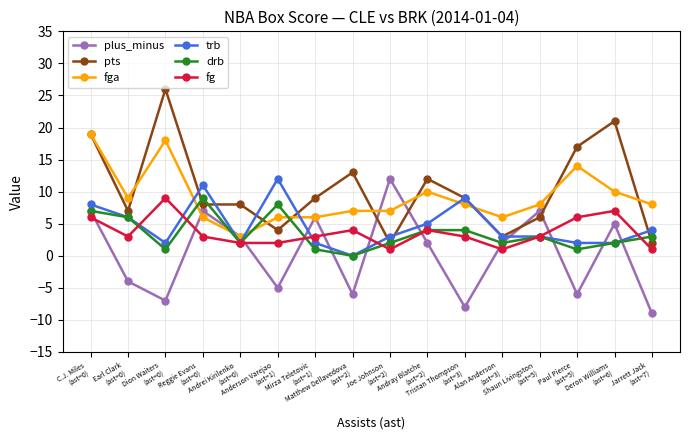

Reading left to right, extract all data points from this chart.

plus_minus: C.J. Miles
(ast=0)=7	Earl Clark
(ast=0)=-4	Dion Waiters
(ast=0)=-7	Reggie Evans
(ast=0)=7	Andrei Kirilenko
(ast=0)=3	Anderson Varejao
(ast=1)=-5	Mirza Teletovic
(ast=1)=6	Matthew Dellavedova
(ast=2)=-6	Joe Johnson
(ast=2)=12	Andray Blatche
(ast=2)=2	Tristan Thompson
(ast=3)=-8	Alan Anderson
(ast=3)=2	Shaun Livingston
(ast=5)=7	Paul Pierce
(ast=5)=-6	Deron Williams
(ast=6)=5	Jarrett Jack
(ast=7)=-9
pts: C.J. Miles
(ast=0)=19	Earl Clark
(ast=0)=7	Dion Waiters
(ast=0)=26	Reggie Evans
(ast=0)=8	Andrei Kirilenko
(ast=0)=8	Anderson Varejao
(ast=1)=4	Mirza Teletovic
(ast=1)=9	Matthew Dellavedova
(ast=2)=13	Joe Johnson
(ast=2)=2	Andray Blatche
(ast=2)=12	Tristan Thompson
(ast=3)=9	Alan Anderson
(ast=3)=3	Shaun Livingston
(ast=5)=6	Paul Pierce
(ast=5)=17	Deron Williams
(ast=6)=21	Jarrett Jack
(ast=7)=2
fga: C.J. Miles
(ast=0)=19	Earl Clark
(ast=0)=9	Dion Waiters
(ast=0)=18	Reggie Evans
(ast=0)=6	Andrei Kirilenko
(ast=0)=3	Anderson Varejao
(ast=1)=6	Mirza Teletovic
(ast=1)=6	Matthew Dellavedova
(ast=2)=7	Joe Johnson
(ast=2)=7	Andray Blatche
(ast=2)=10	Tristan Thompson
(ast=3)=8	Alan Anderson
(ast=3)=6	Shaun Livingston
(ast=5)=8	Paul Pierce
(ast=5)=14	Deron Williams
(ast=6)=10	Jarrett Jack
(ast=7)=8
trb: C.J. Miles
(ast=0)=8	Earl Clark
(ast=0)=6	Dion Waiters
(ast=0)=2	Reggie Evans
(ast=0)=11	Andrei Kirilenko
(ast=0)=2	Anderson Varejao
(ast=1)=12	Mirza Teletovic
(ast=1)=2	Matthew Dellavedova
(ast=2)=0	Joe Johnson
(ast=2)=3	Andray Blatche
(ast=2)=5	Tristan Thompson
(ast=3)=9	Alan Anderson
(ast=3)=3	Shaun Livingston
(ast=5)=3	Paul Pierce
(ast=5)=2	Deron Williams
(ast=6)=2	Jarrett Jack
(ast=7)=4
drb: C.J. Miles
(ast=0)=7	Earl Clark
(ast=0)=6	Dion Waiters
(ast=0)=1	Reggie Evans
(ast=0)=9	Andrei Kirilenko
(ast=0)=2	Anderson Varejao
(ast=1)=8	Mirza Teletovic
(ast=1)=1	Matthew Dellavedova
(ast=2)=0	Joe Johnson
(ast=2)=2	Andray Blatche
(ast=2)=4	Tristan Thompson
(ast=3)=4	Alan Anderson
(ast=3)=2	Shaun Livingston
(ast=5)=3	Paul Pierce
(ast=5)=1	Deron Williams
(ast=6)=2	Jarrett Jack
(ast=7)=3
fg: C.J. Miles
(ast=0)=6	Earl Clark
(ast=0)=3	Dion Waiters
(ast=0)=9	Reggie Evans
(ast=0)=3	Andrei Kirilenko
(ast=0)=2	Anderson Varejao
(ast=1)=2	Mirza Teletovic
(ast=1)=3	Matthew Dellavedova
(ast=2)=4	Joe Johnson
(ast=2)=1	Andray Blatche
(ast=2)=4	Tristan Thompson
(ast=3)=3	Alan Anderson
(ast=3)=1	Shaun Livingston
(ast=5)=3	Paul Pierce
(ast=5)=6	Deron Williams
(ast=6)=7	Jarrett Jack
(ast=7)=1